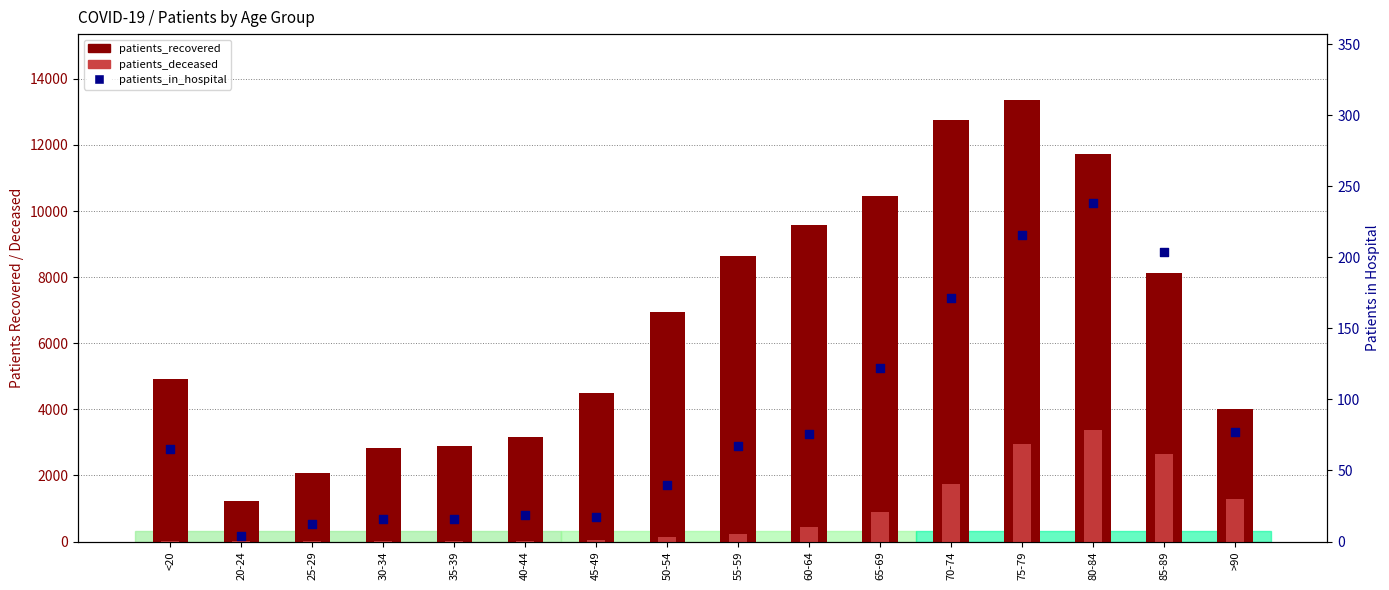

What is the total value across all series at 20-24?

1233